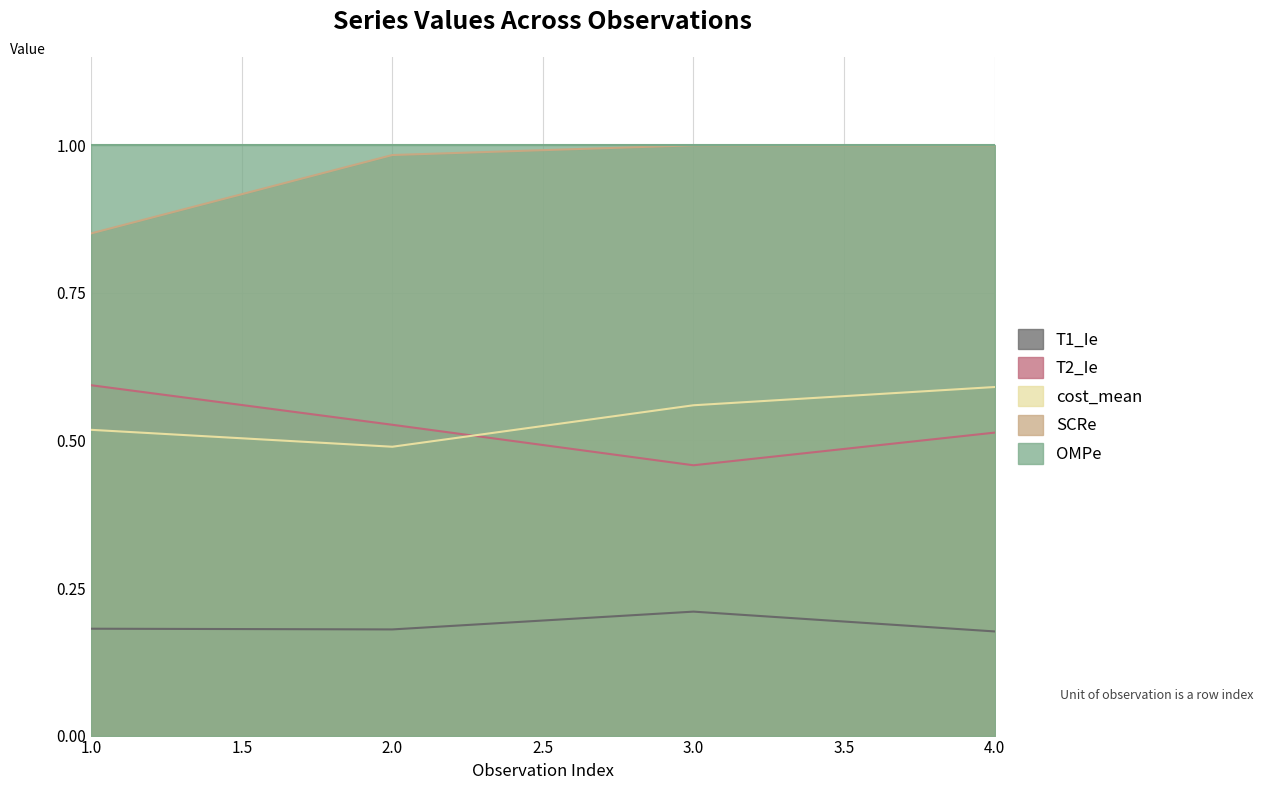

True or false: SCRe has a value of 1.0 at 4.0.

True